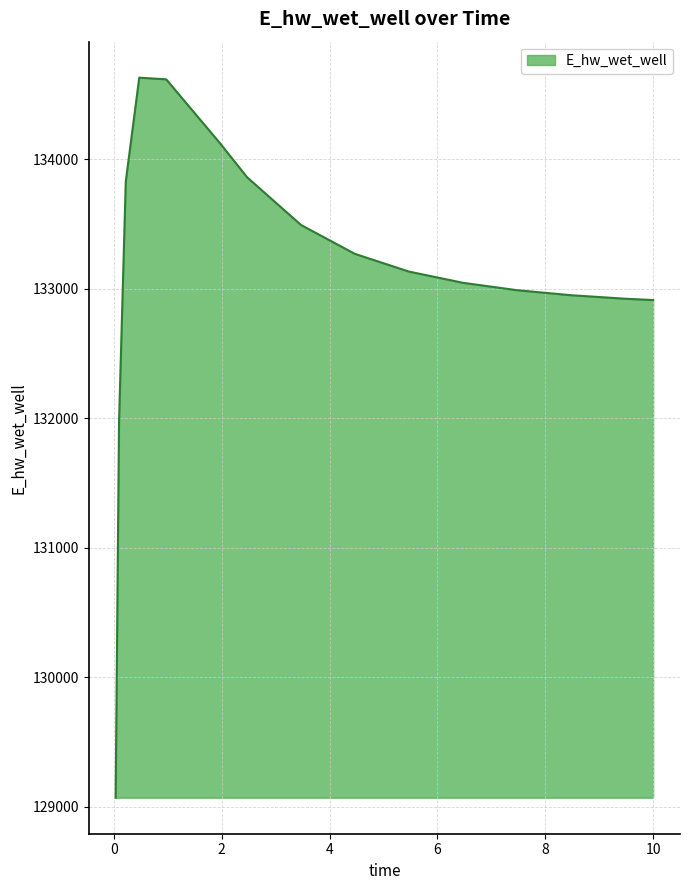

What is the maximum value shown in the chart?

134627.8